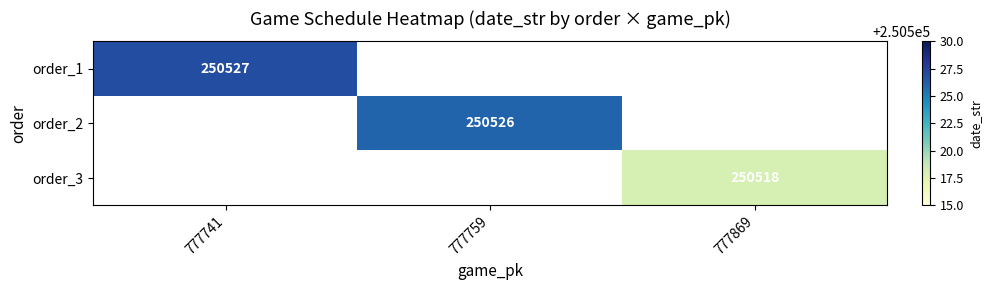

Is the value of order_1 at 777741 greater than the value of order_2 at 777759?

Yes